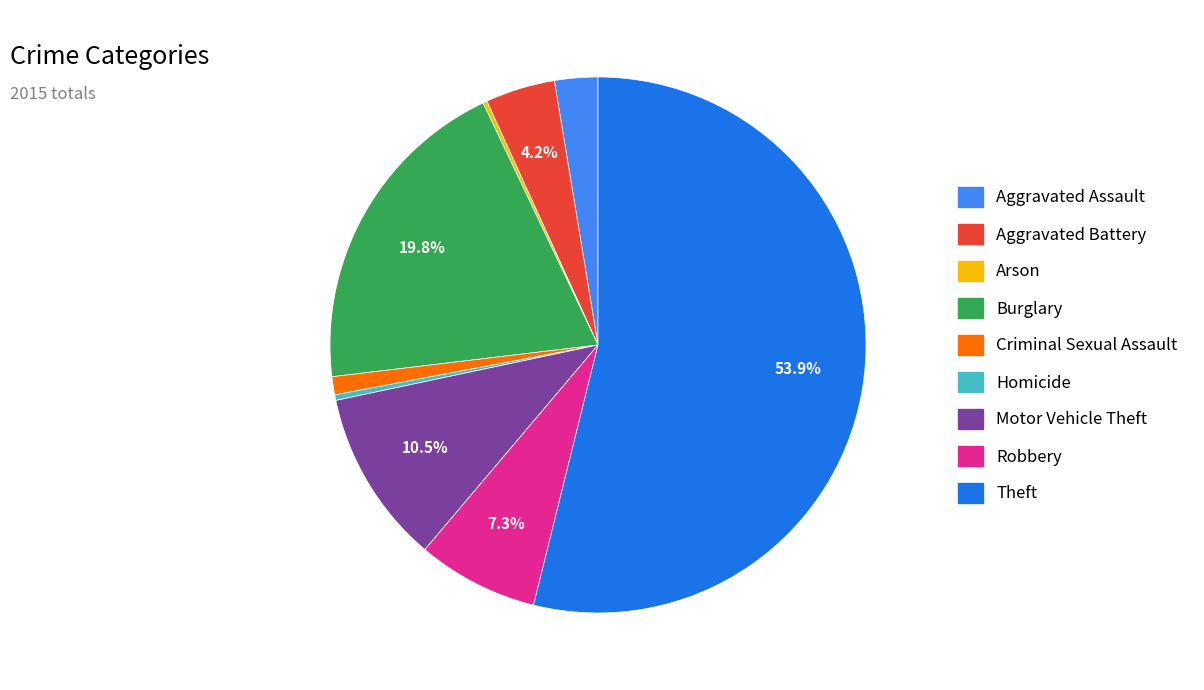

To the nearest percent, what is the difference between the Aggravated Assault and Theft slice percentages?

51%